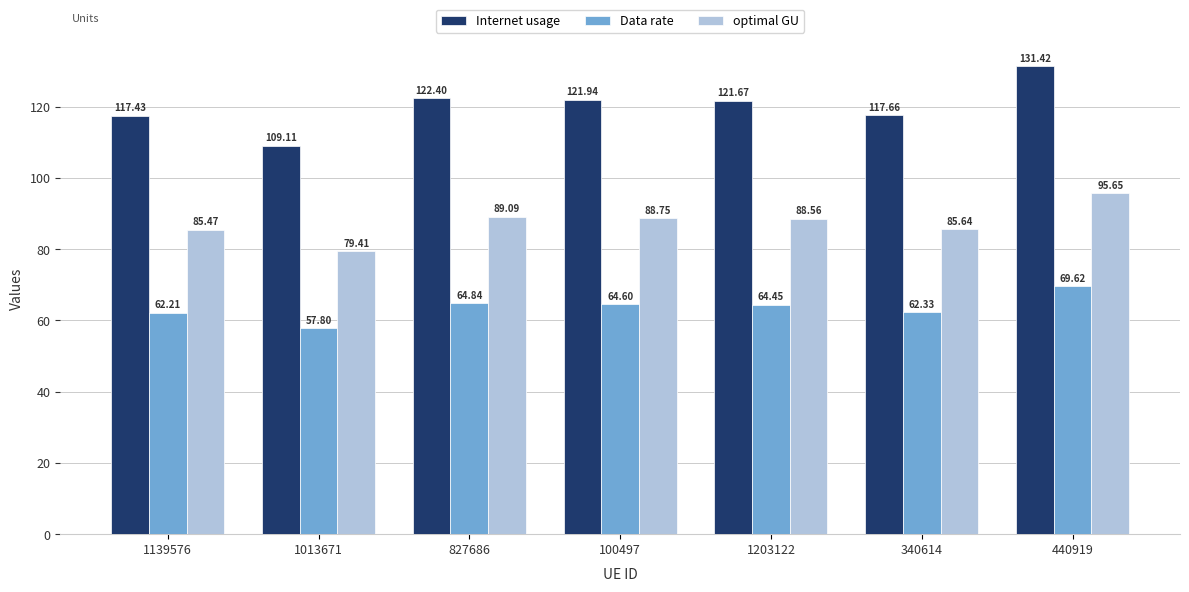

What is the difference between the highest and lowest values at 1203122?

57.2